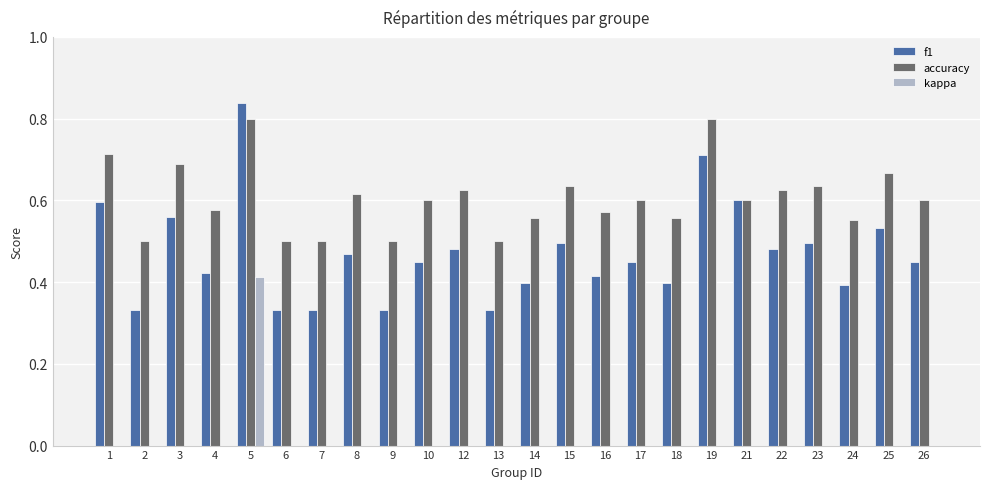

Between 7 and 25, which series saw the biggest shift?

f1